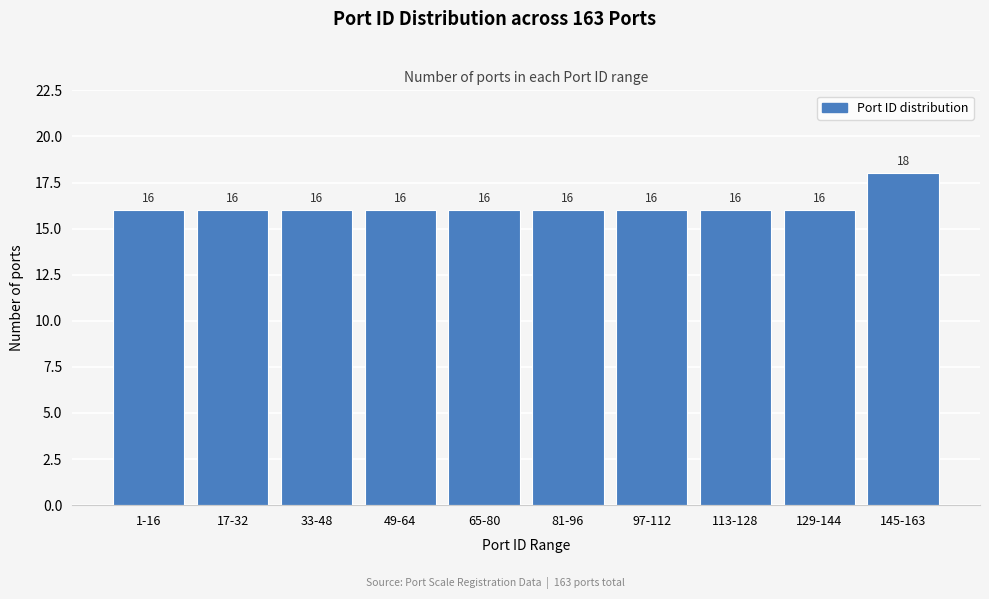

Reading left to right, extract all data points from this chart.

1-16=16	17-32=16	33-48=16	49-64=16	65-80=16	81-96=16	97-112=16	113-128=16	129-144=16	145-163=18